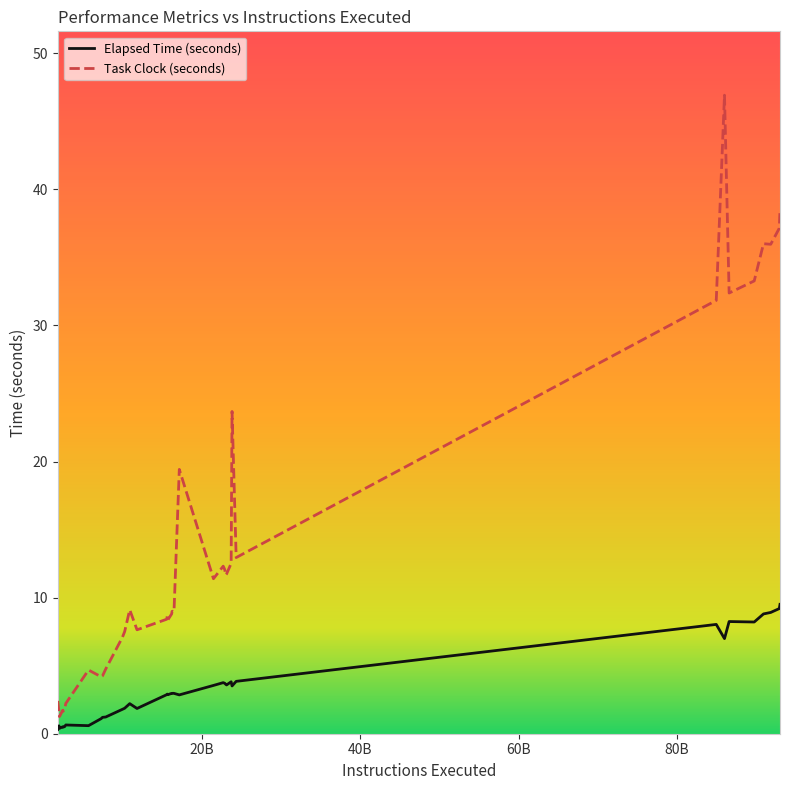

Which series has the largest total across all categories?

Task Clock (seconds)